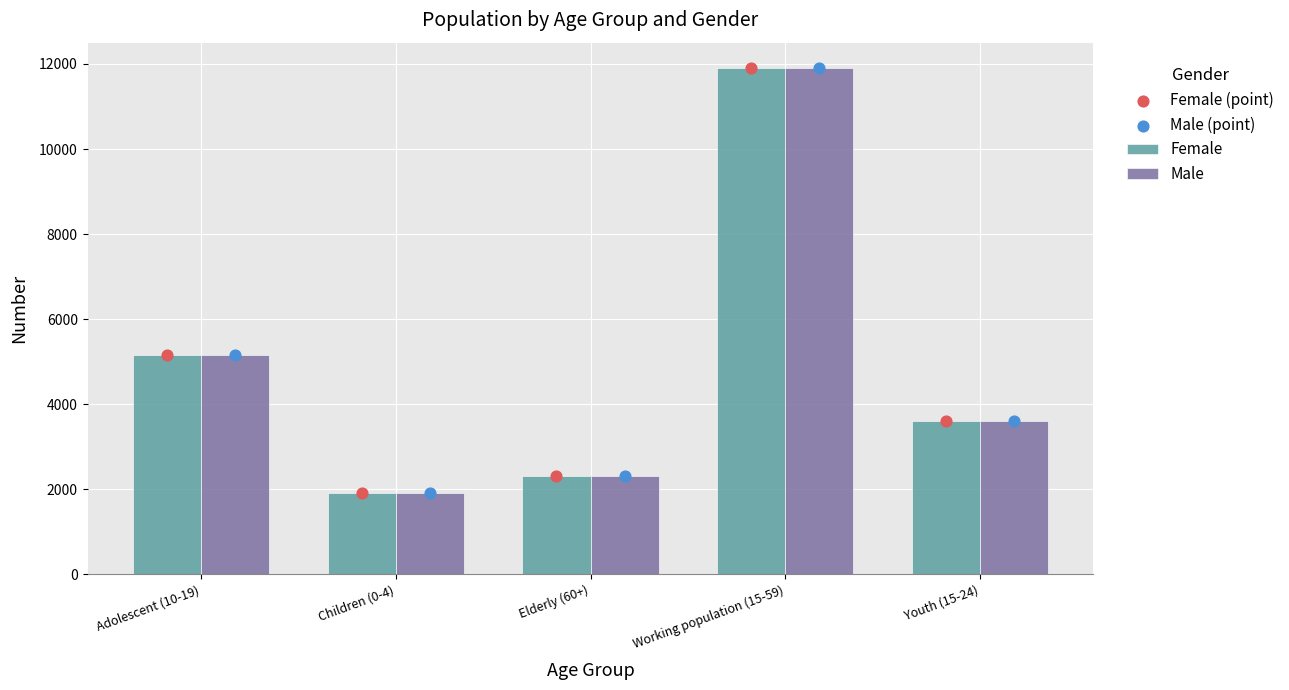

Which series has the largest total across all categories?

Female